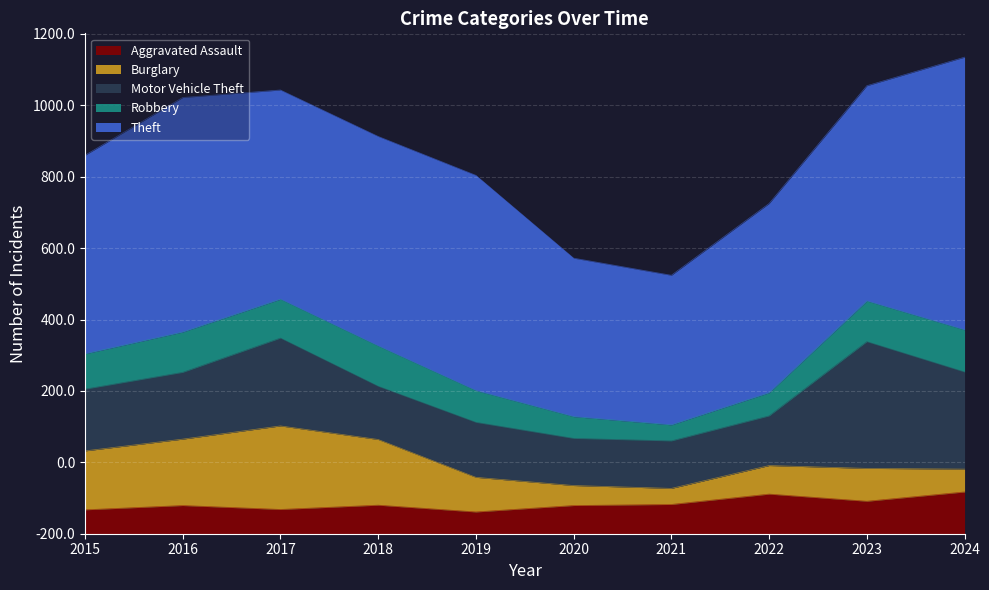

Does the chart display data point markers on the line(s)?

No